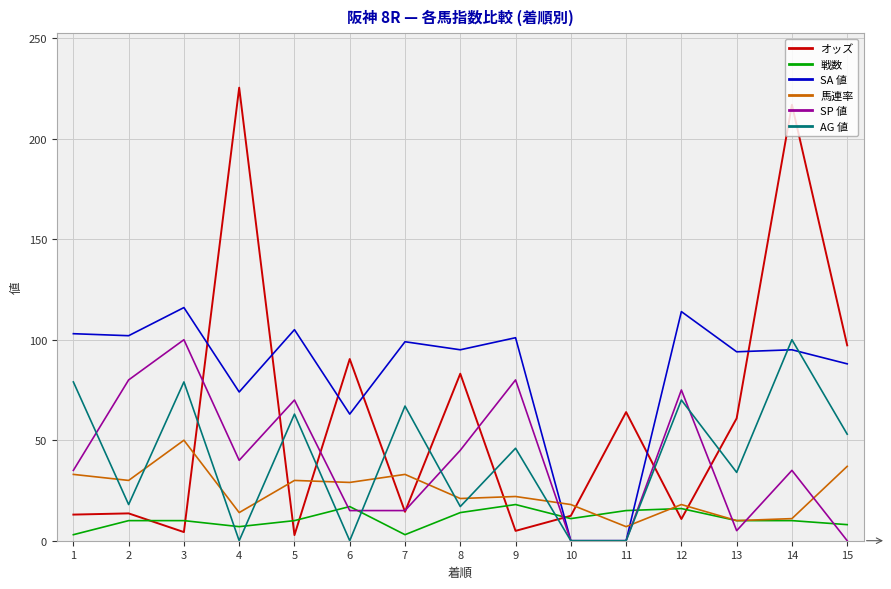

Is the value of SA 値 at 8 greater than the value of 馬連率 at 13?

Yes